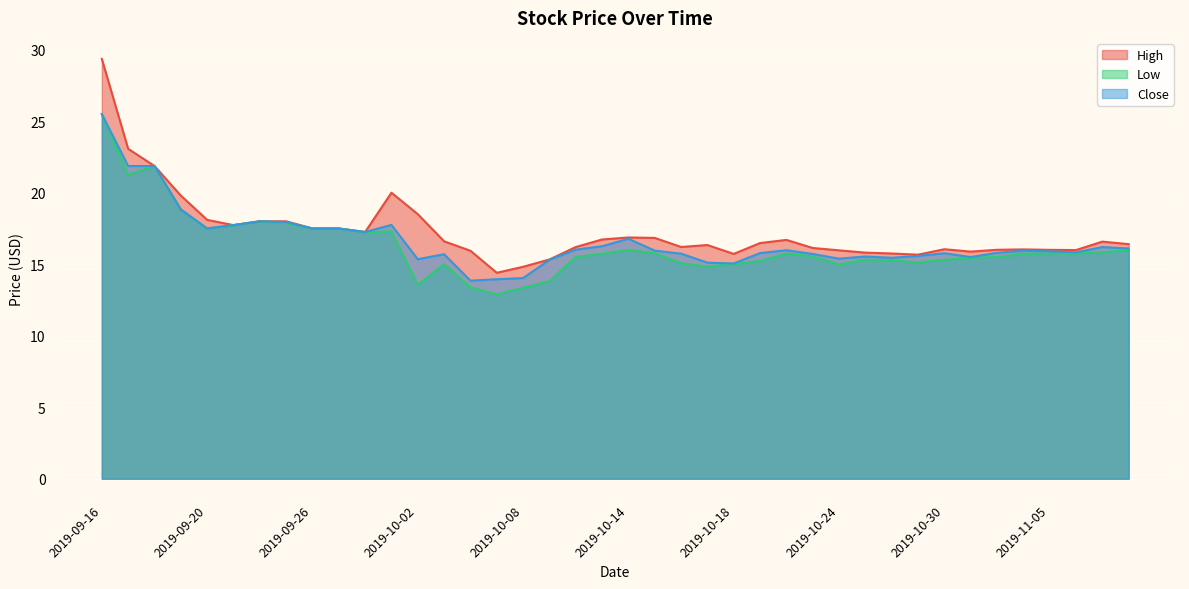

Where is Close nearest to the value 19?

2019-09-19